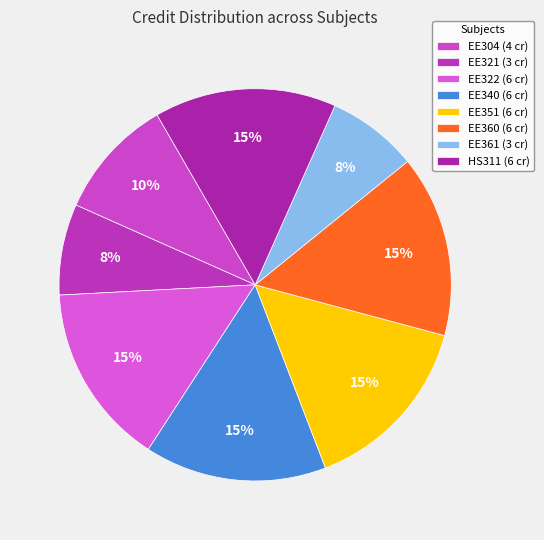

Is the sum of HS311 and EE322 greater than half?

No